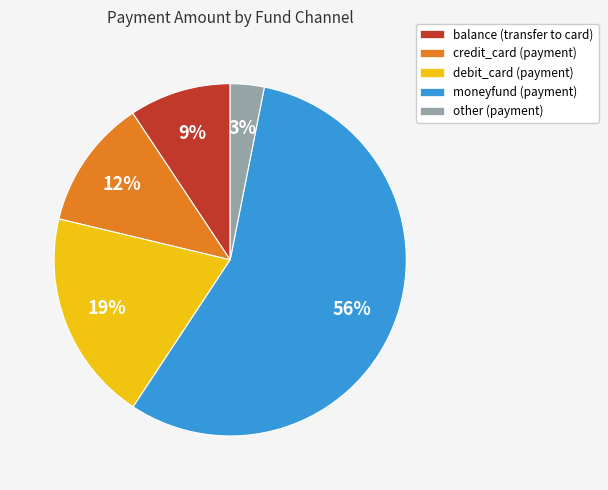

Count the number of slices in the pie.

5